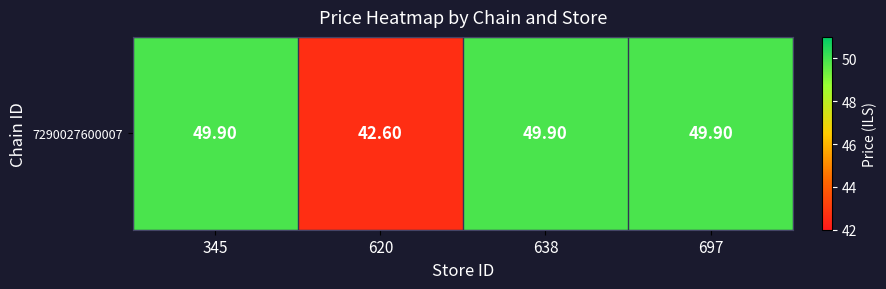

Reading right to left, extract all data points from this chart.

697=49.9	638=49.9	620=42.6	345=49.9